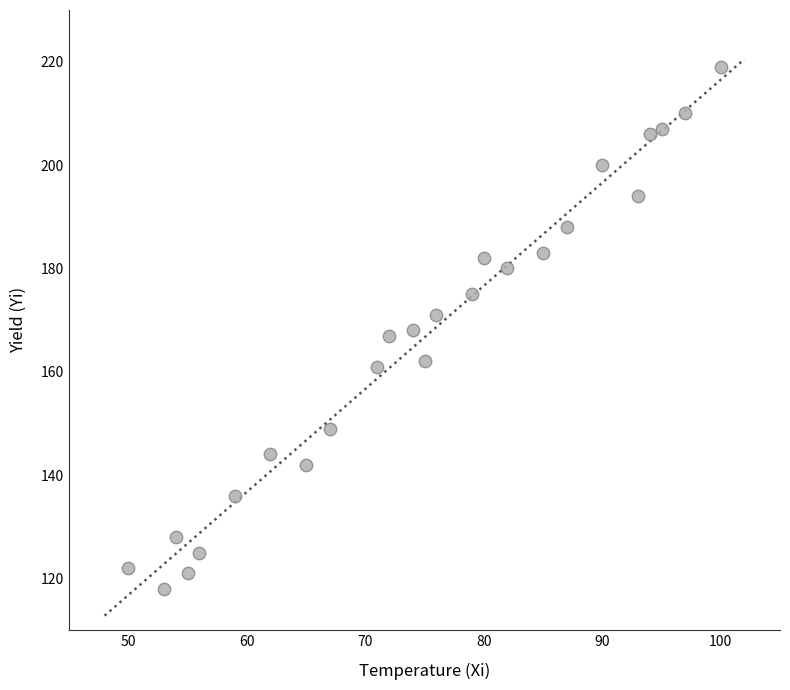

What is the range of X values (max minus min)?

50